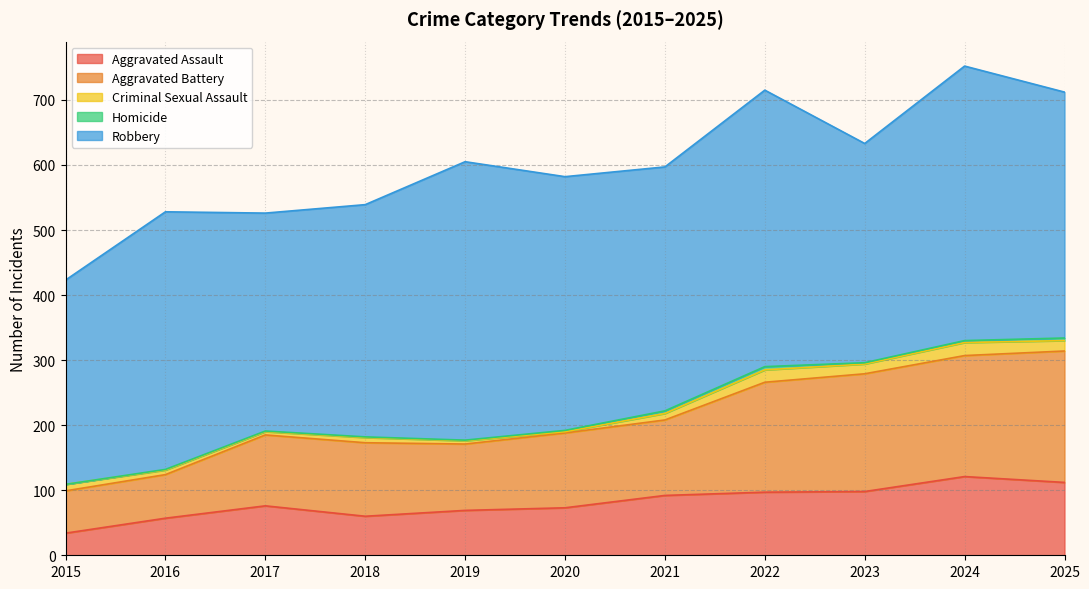

At which category does Aggravated Battery reach its first local peak?

2018